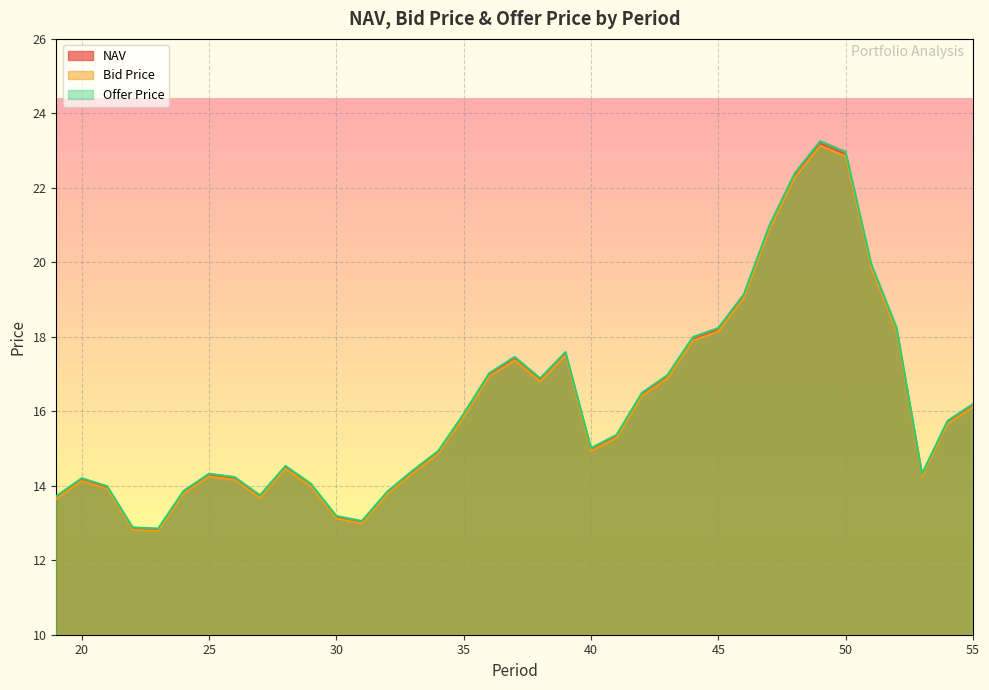

True or false: Offer Price and Bid Price intersect in this chart.

False